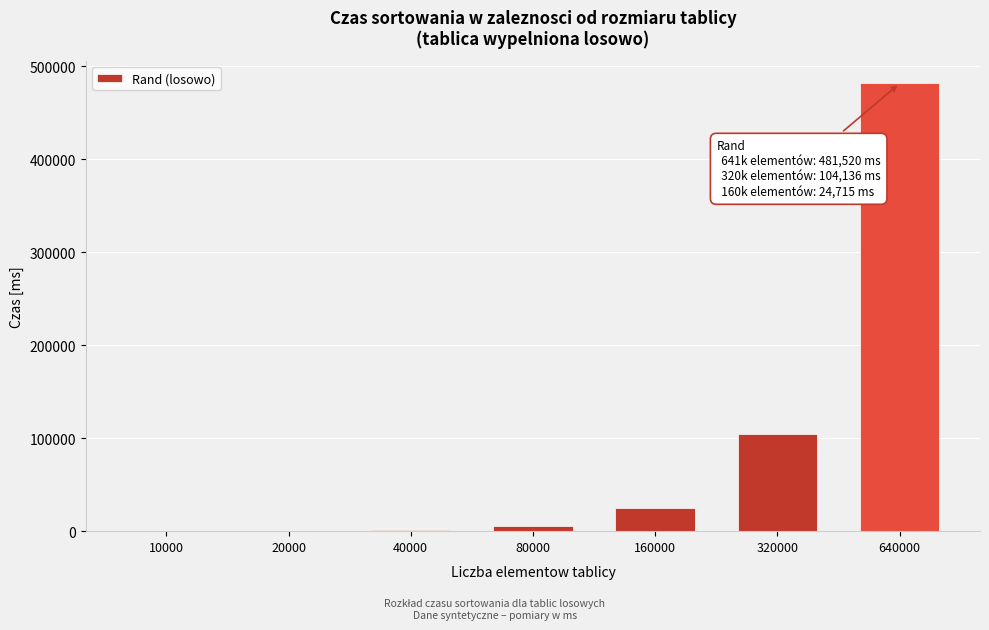

What is the sum of all values?

618035.1